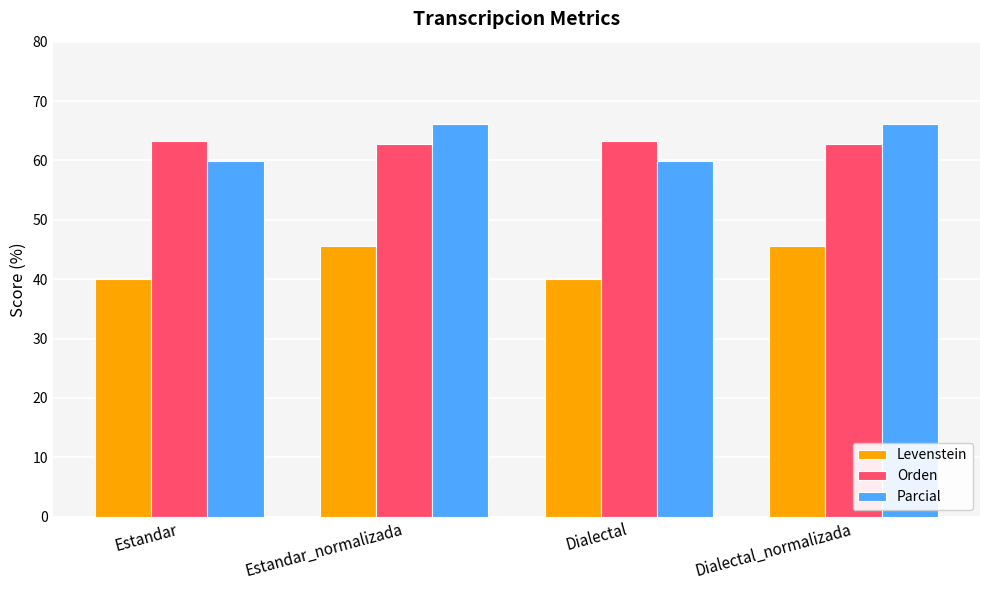

Is the value of Orden at Dialectal greater than the value of Levenstein at Estandar_normalizada?

Yes